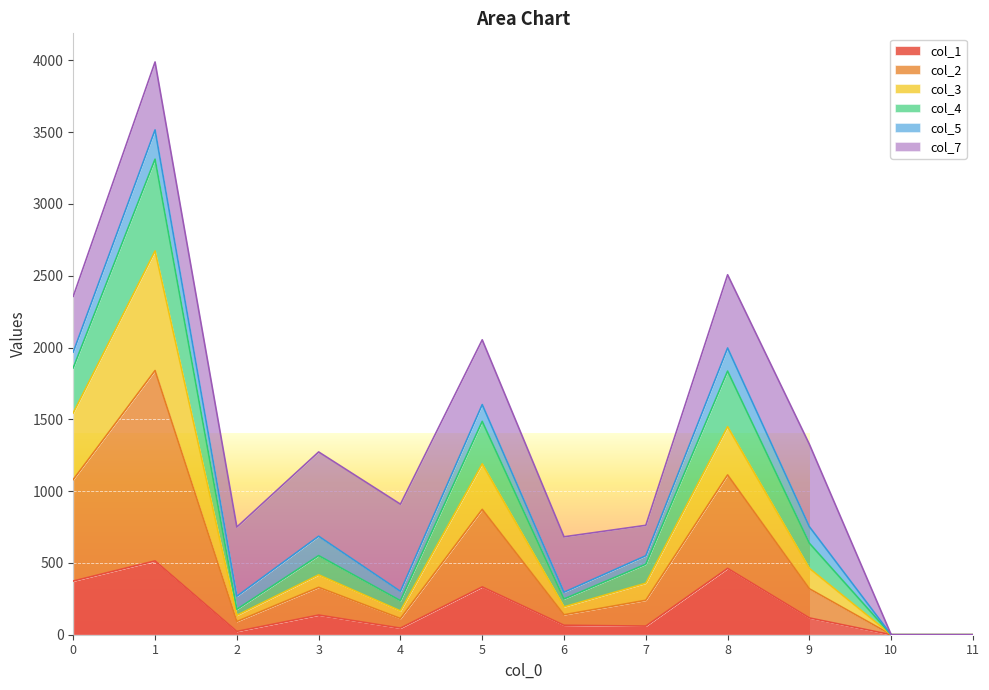

How many interior local peaks does the col_3 series have?

4